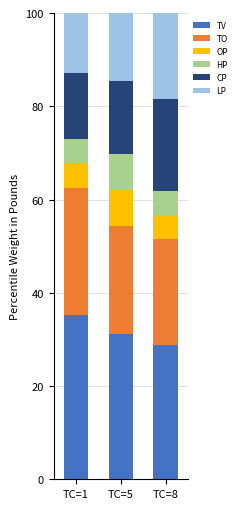

Does the chart contain any negative values?

No